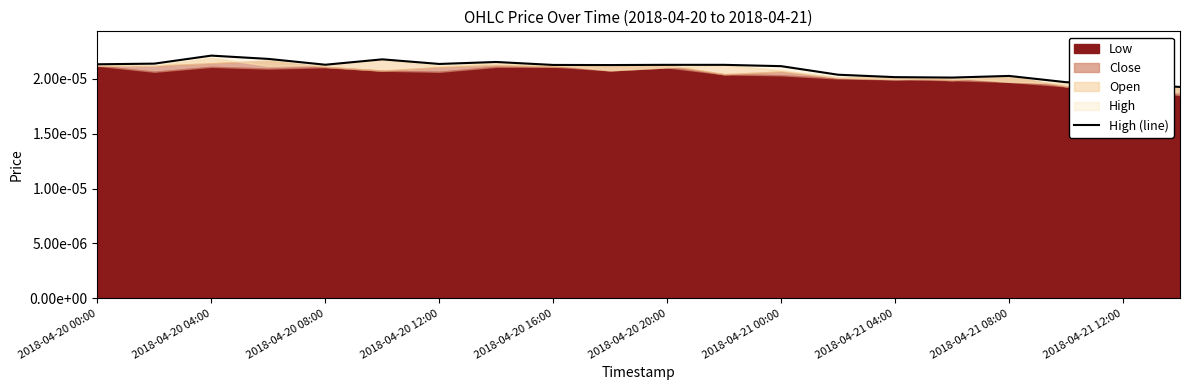

The chart shows a value of 0.0 at 2018-04-20 12:00. True or false?

True